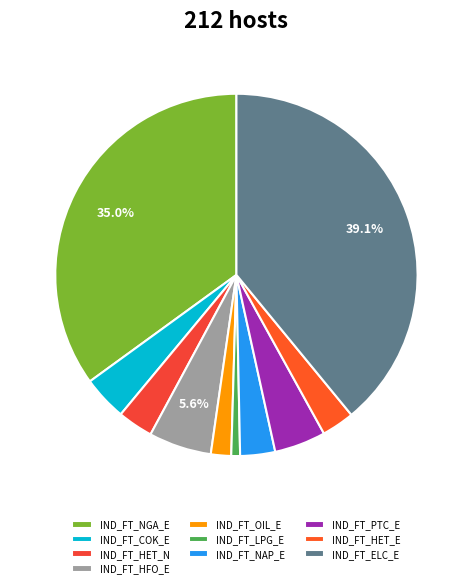

To the nearest percent, what is the average slice percentage?

10%